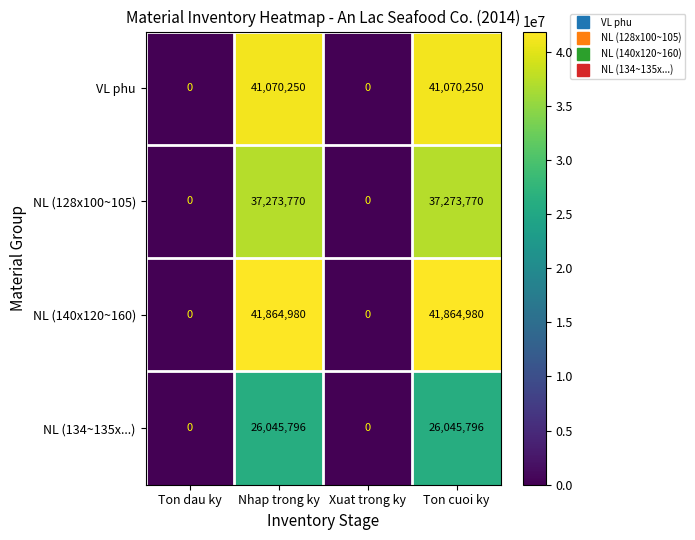

What is the difference between the highest and lowest values at Nhap trong ky?

15819184